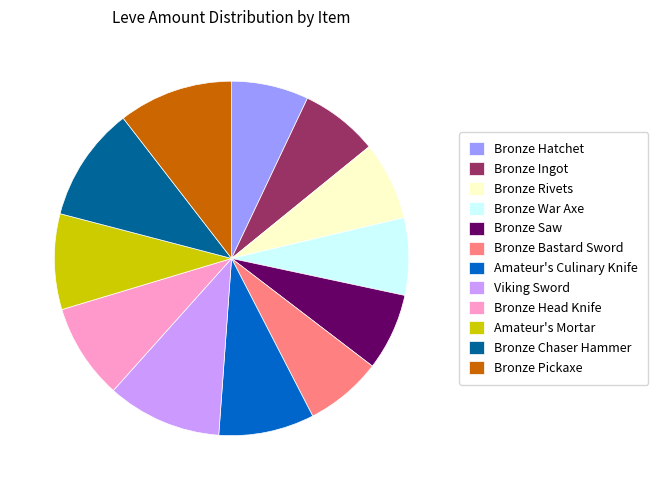

Do Bronze Bastard Sword and Viking Sword together represent more than half of the pie?

No